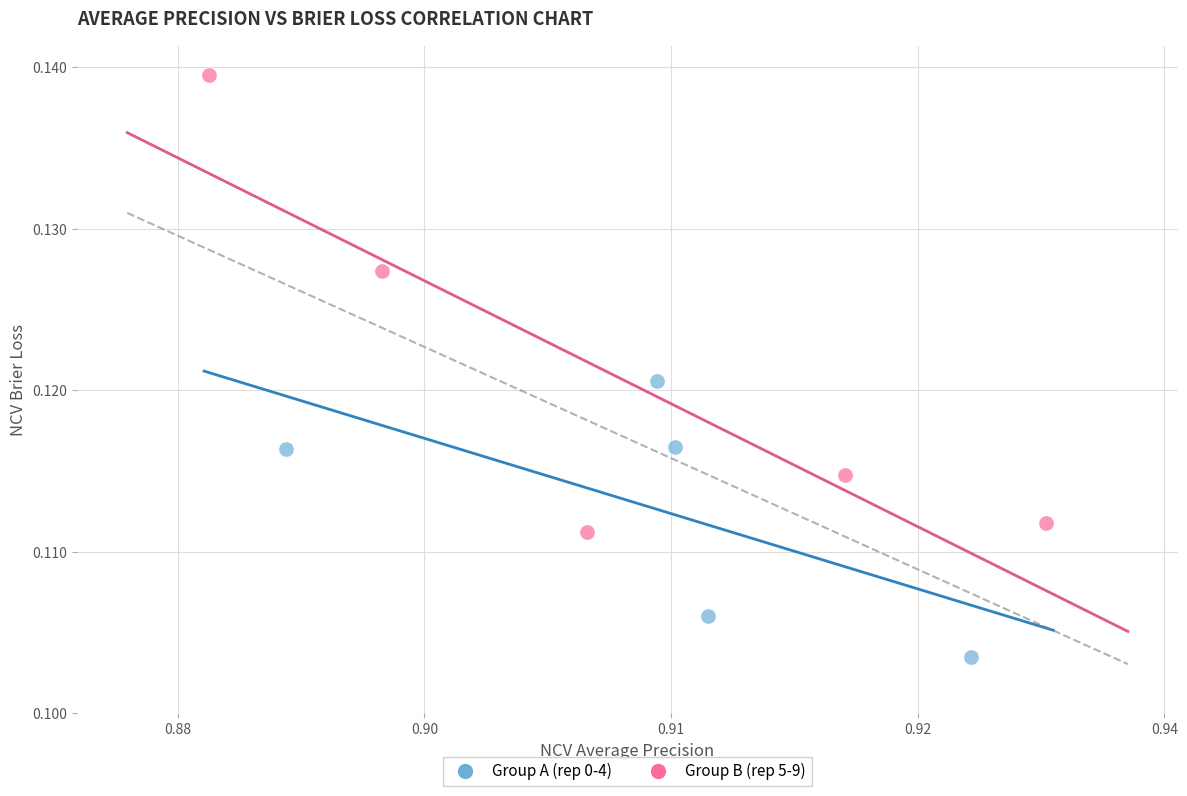

Which series has the largest Y range (max minus min)?

Group B (rep 5-9)